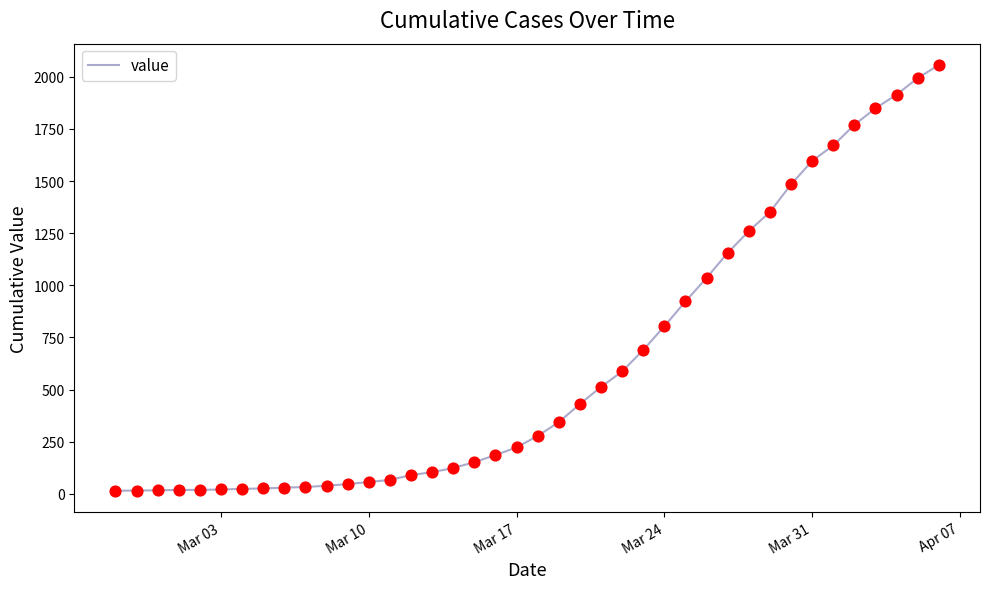

What is the difference between the maximum and minimum values?

2042